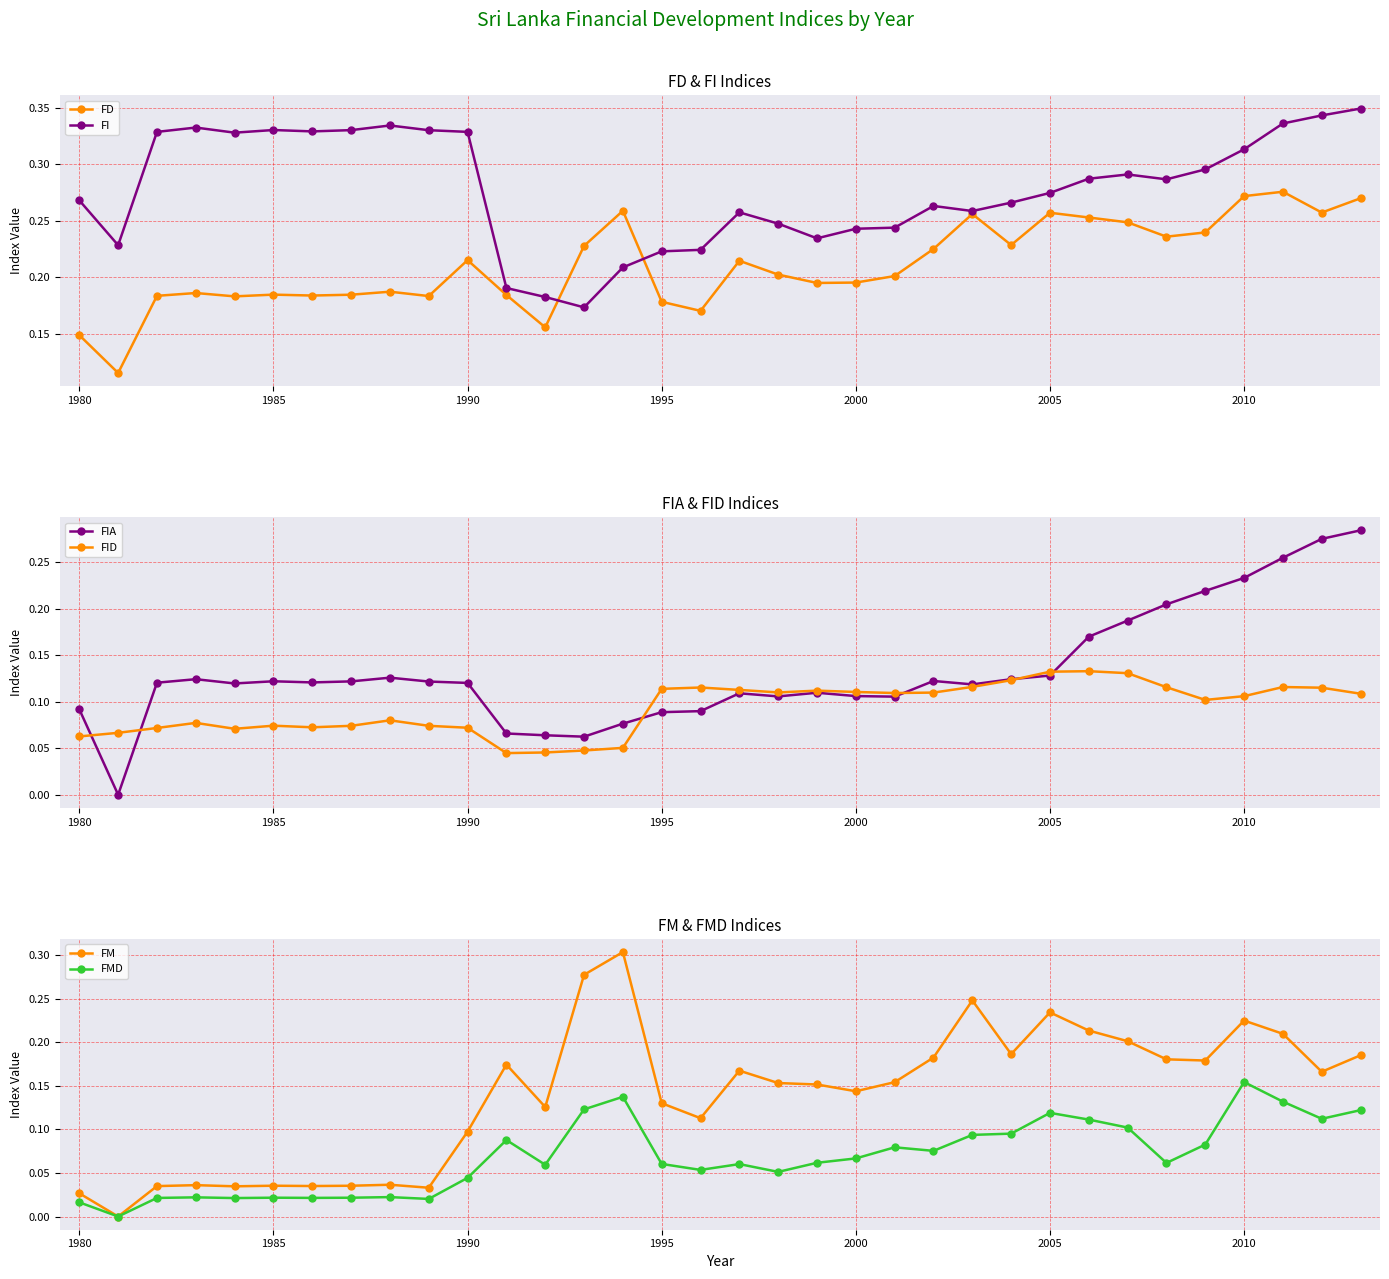

What are all the series names shown in the legend?

FD, FI, FIA, FID, FM, FMD